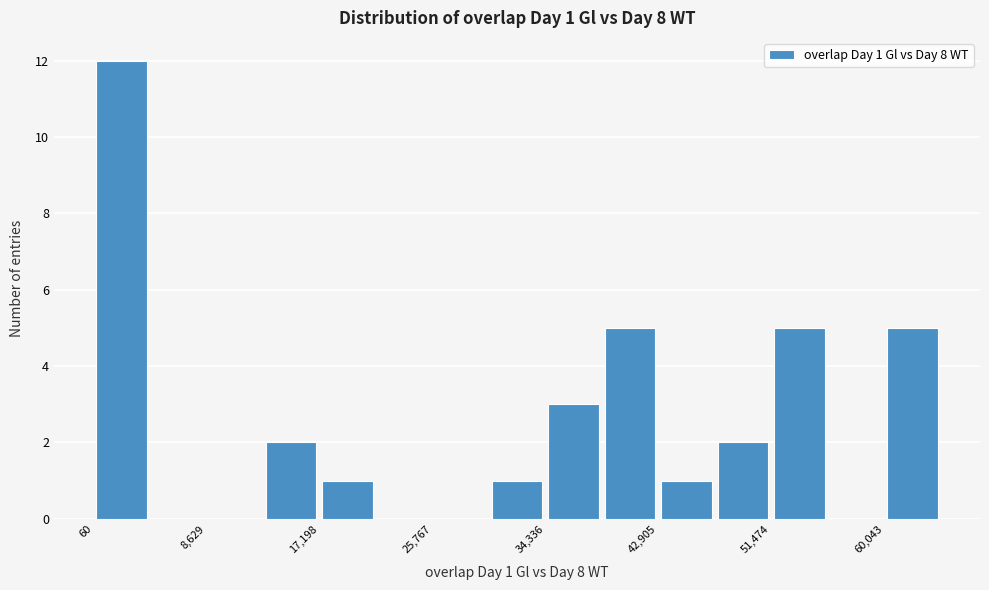

Which range on the x-axis has the tallest bar?

0 to 4000